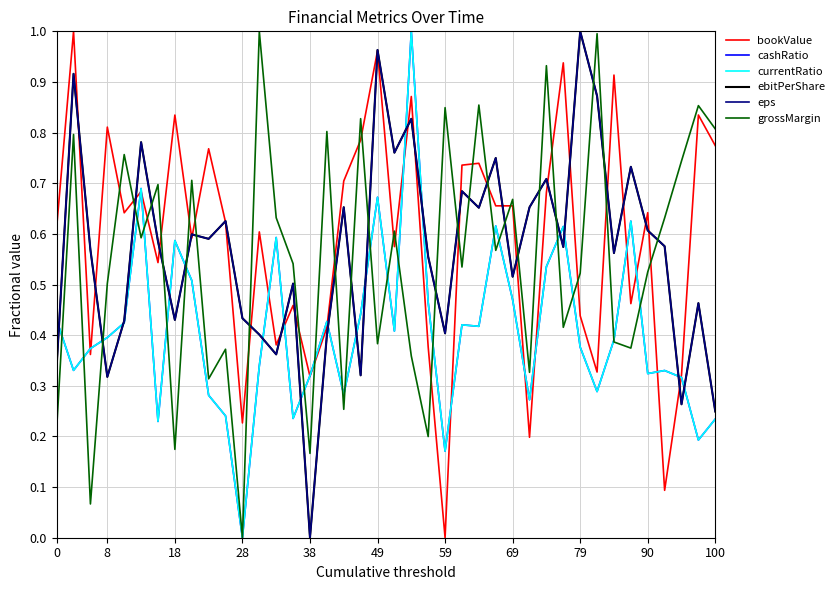

Does the chart display data point markers on the line(s)?

No